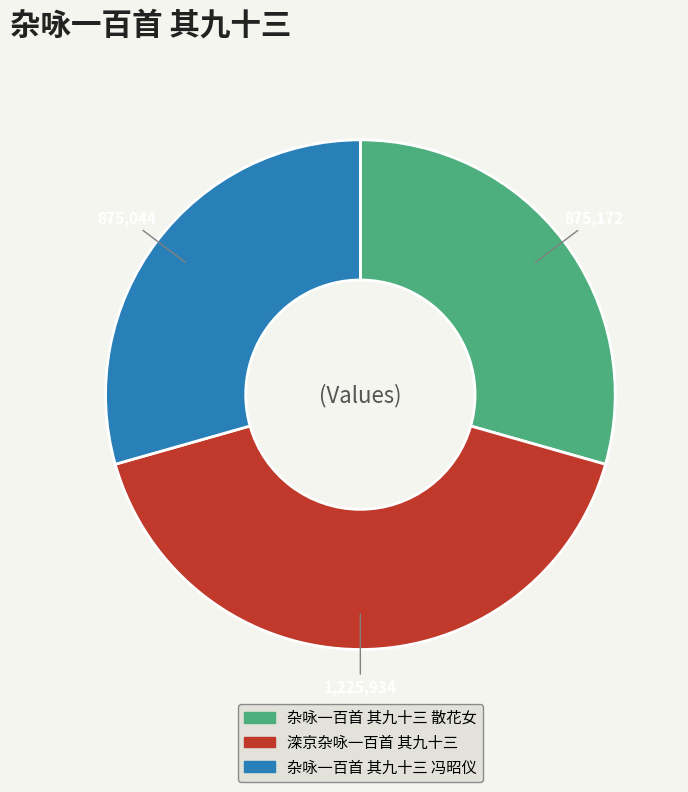

Which slice is the largest?

滦京杂咏一百首 其九十三